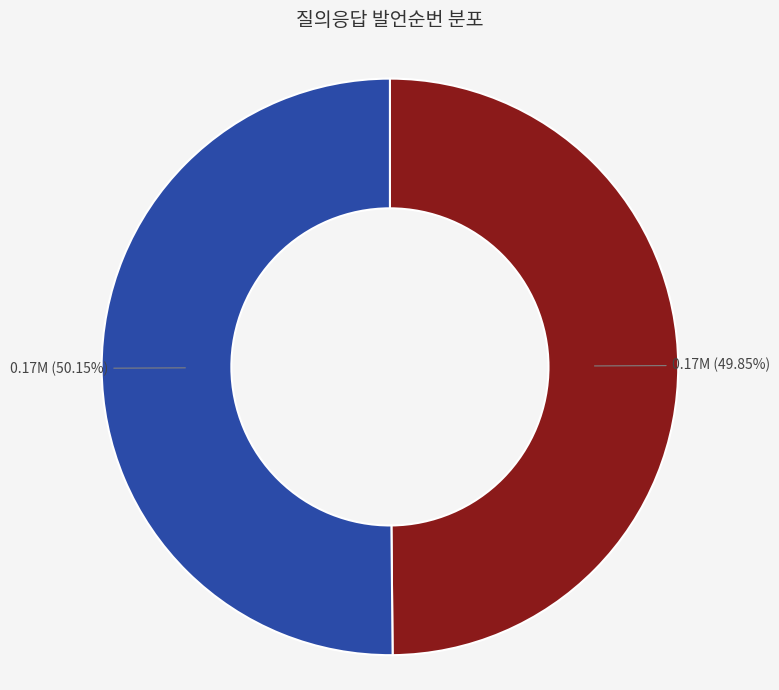

Is there a majority slice in this chart?

Yes